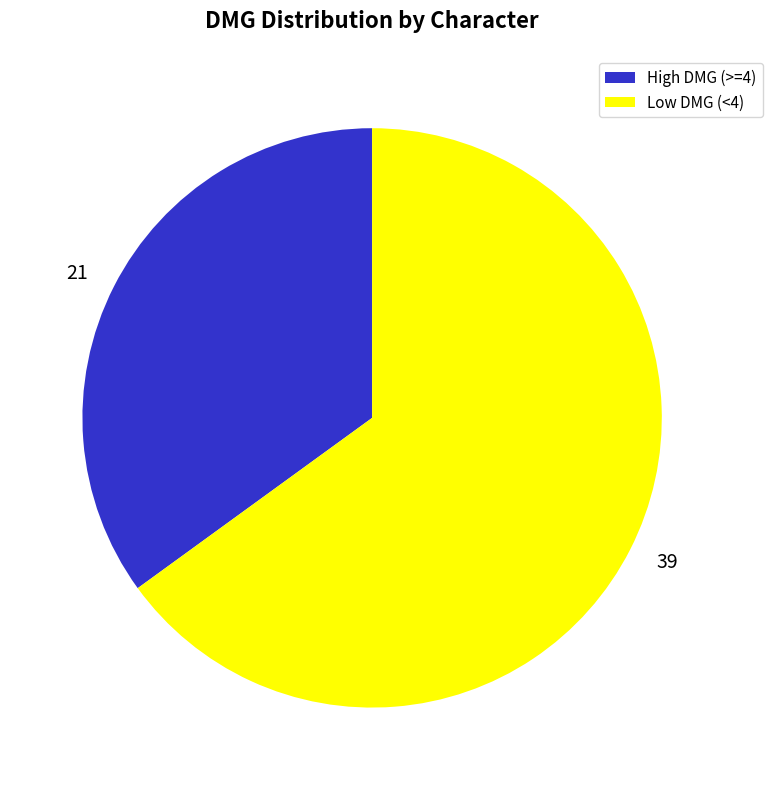

Which has a higher value, High DMG (>=4) or Low DMG (<4)?

Low DMG (<4)